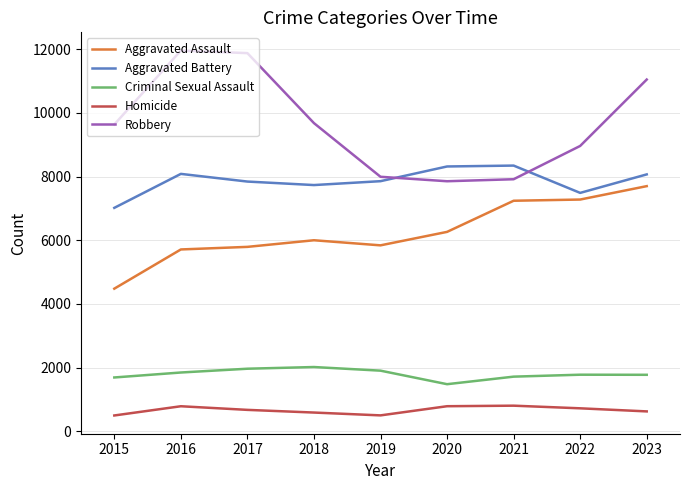

Which series has the largest total across all categories?

Robbery